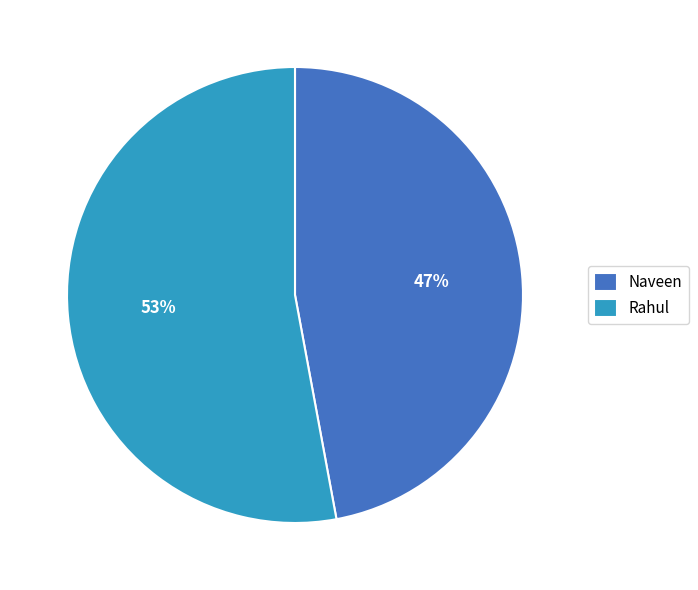

Which slice is the smallest?

Naveen